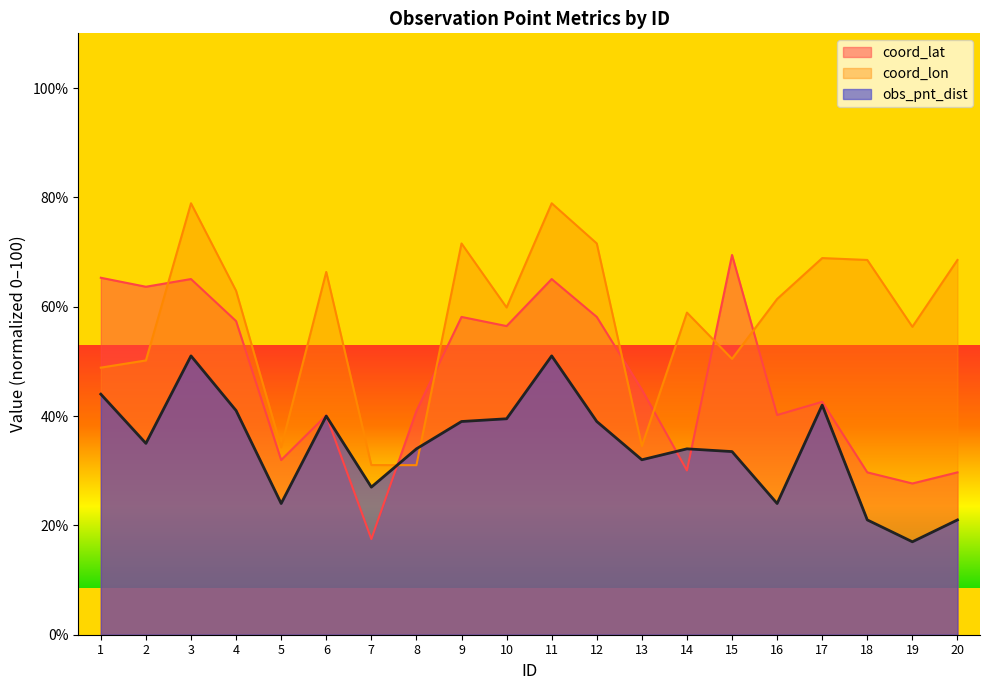

What is the value of the coord_lon point at the 10th from the left?

59.9